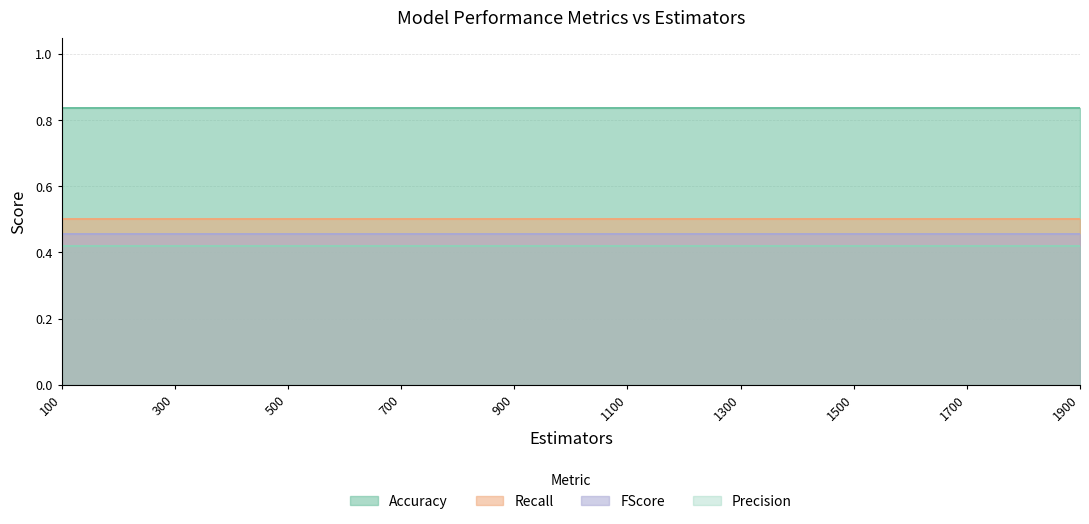

At which category is the sum across all series the highest?

100